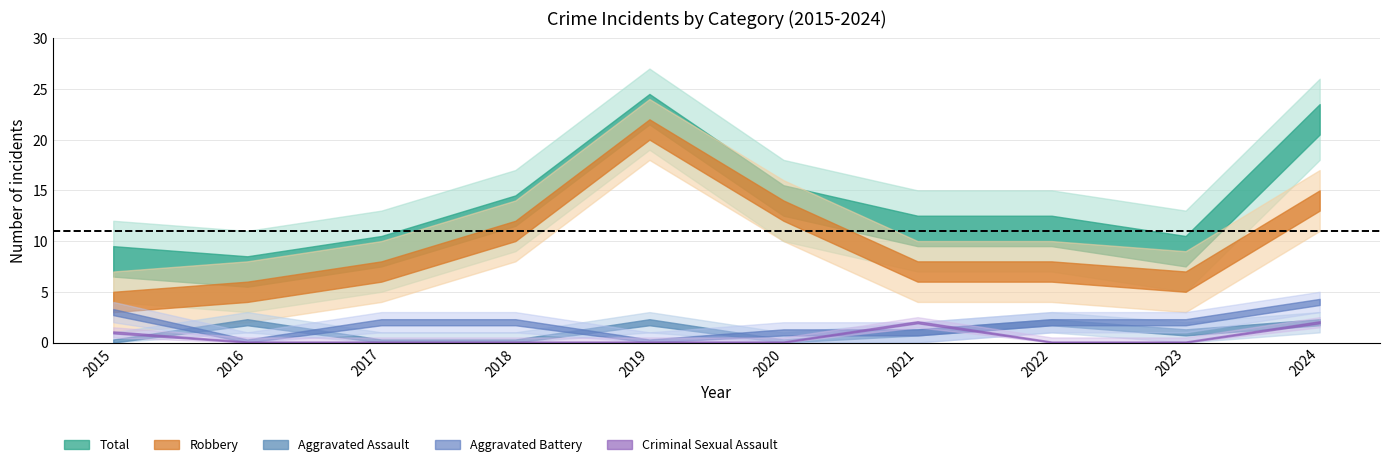

How many data points in Aggravated Assault are less than 1?

4